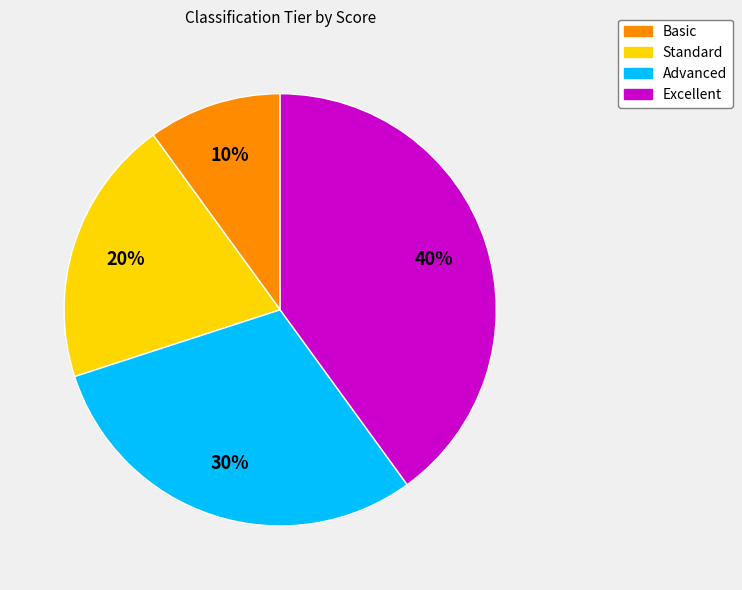

Which category has the smallest portion of the pie?

Basic